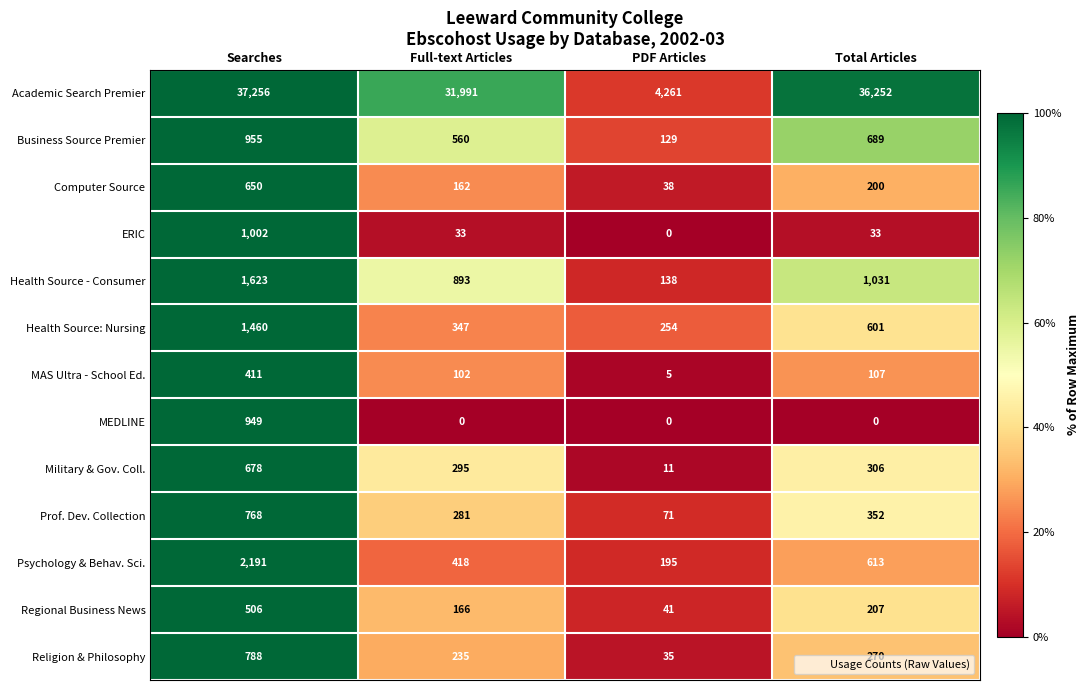

What is the difference between the maximum and minimum values in the Business Source Premier series?

826